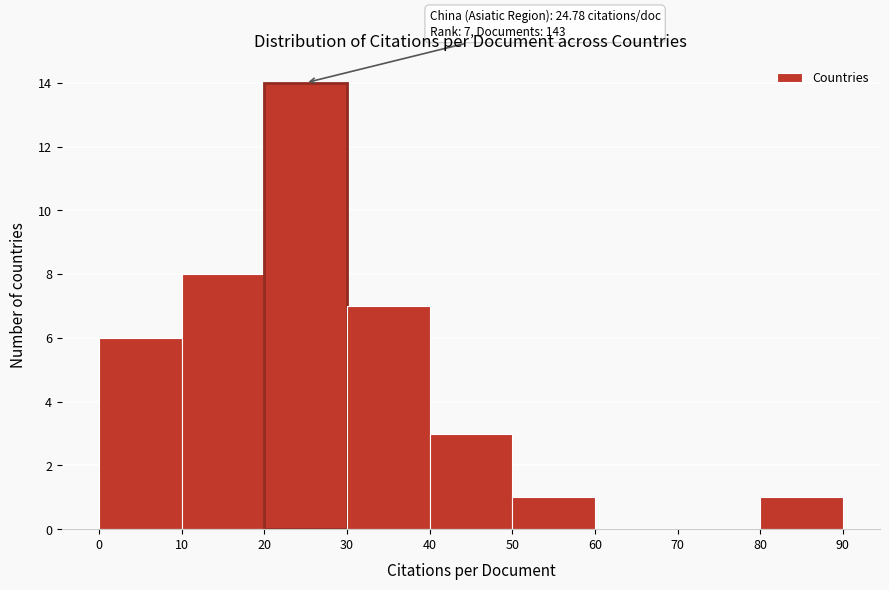

Over which range of the x-axis is the bar tallest?

20 to 30